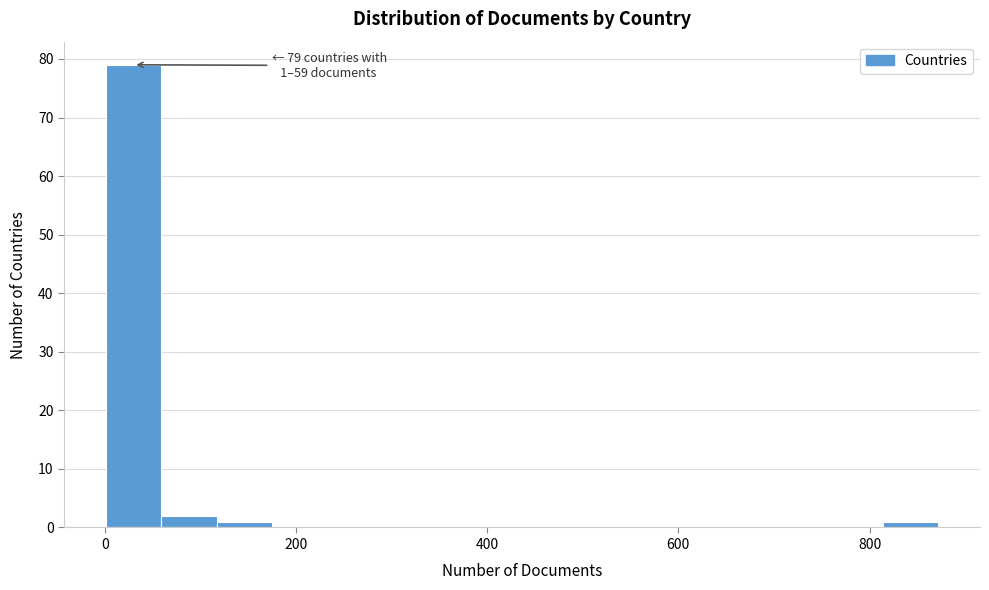

Around what value on the x-axis is the tallest bar? Give the approximate position of its centre, as read against the axis.

40